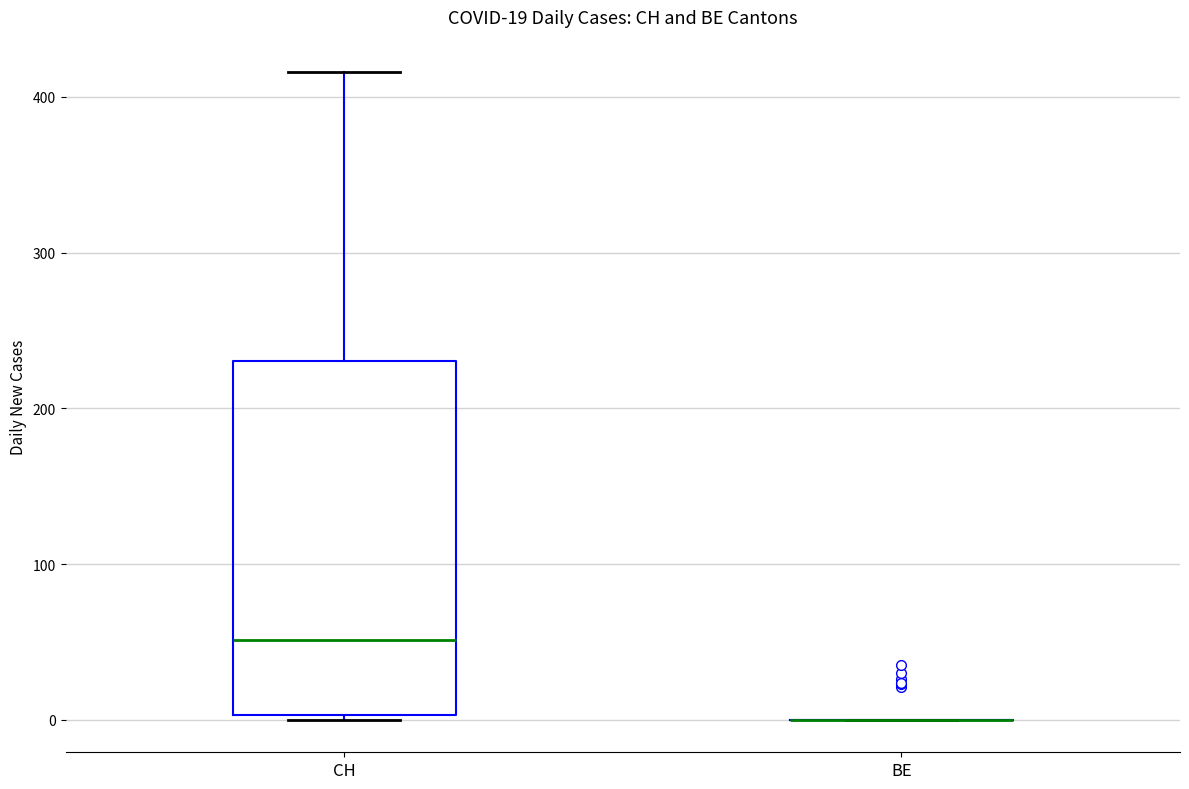

Comparing the boxes themselves (not the whiskers), which one is the tallest?

CH